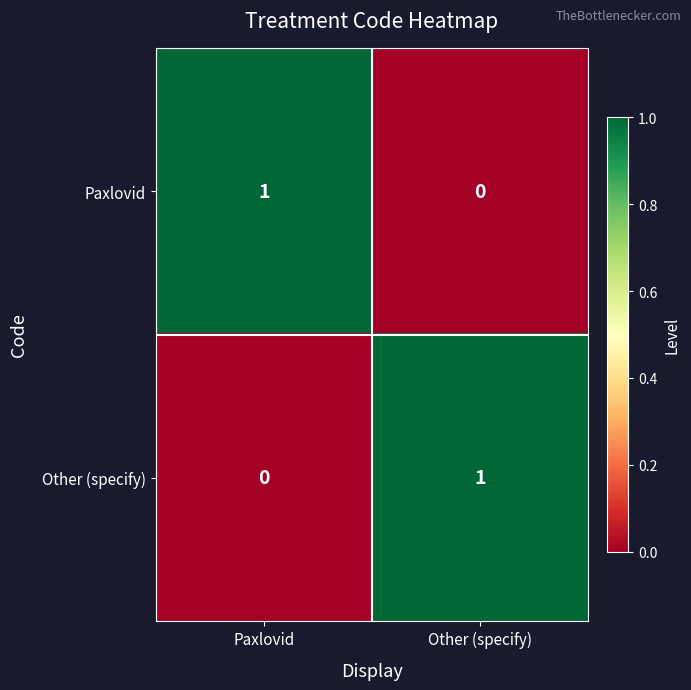

Is the value of Paxlovid at Other (specify) greater than the value of Other (specify) at Other (specify)?

No